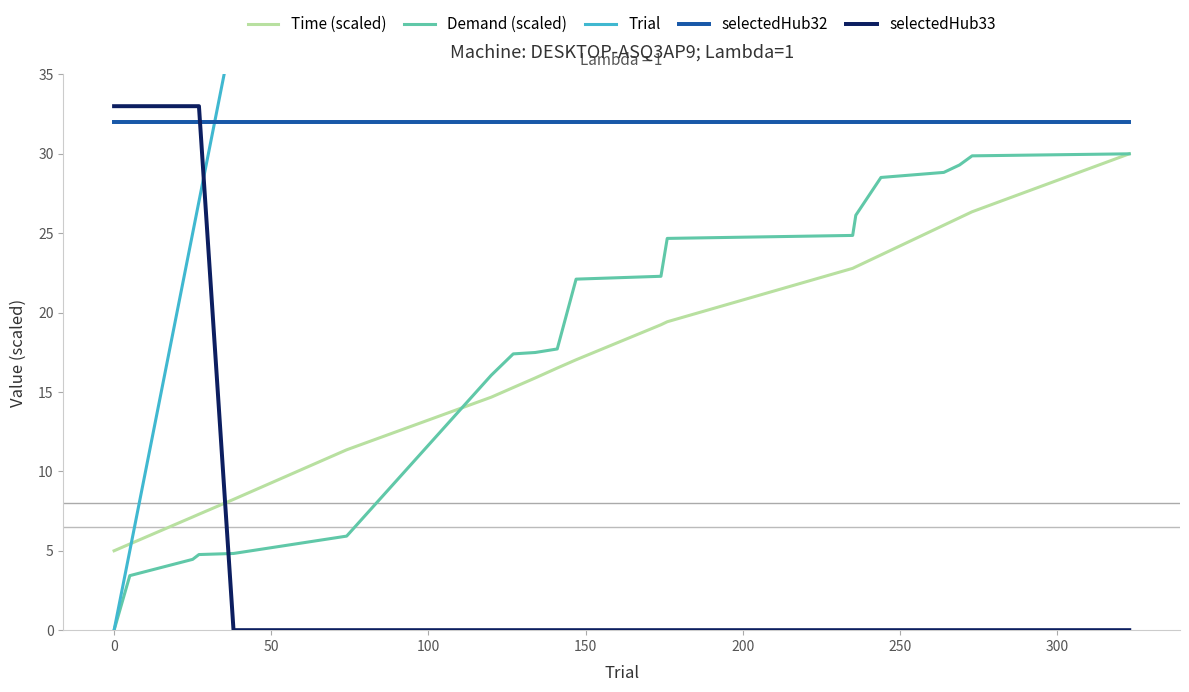

True or false: Time (scaled) and selectedHub33 cross at least once.

True